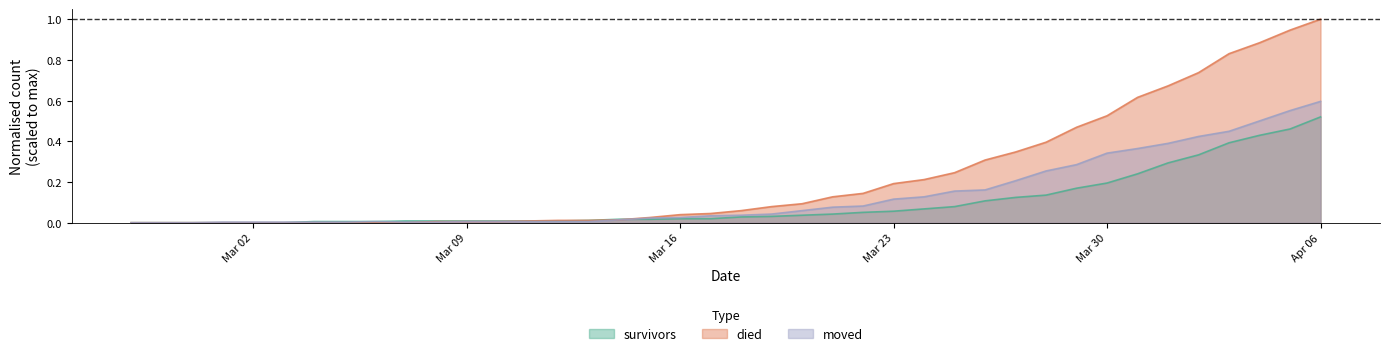

What is the label of the 32nd point from the right?

2020-03-06